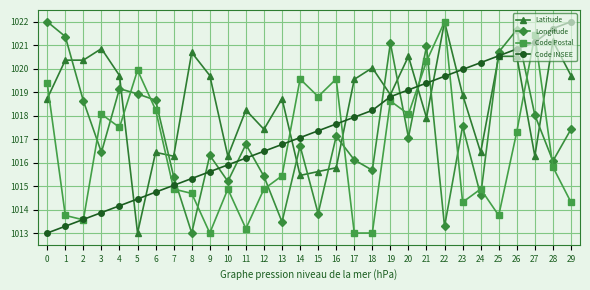

What is the difference between the second highest and minimum values in the Longitude series?

8.7